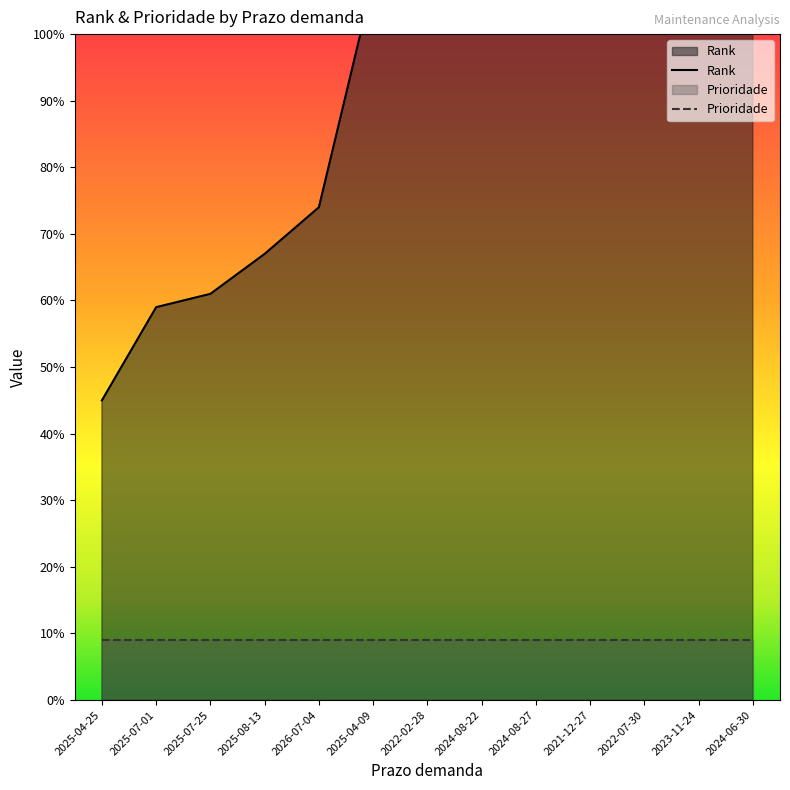

Reading left to right, list all the values displayed in this chart.

Rank: 45	59	61	67	74	108	121	132	133	153	158	178	189
Prioridade: 9	9	9	9	9	9	9	9	9	9	9	9	9